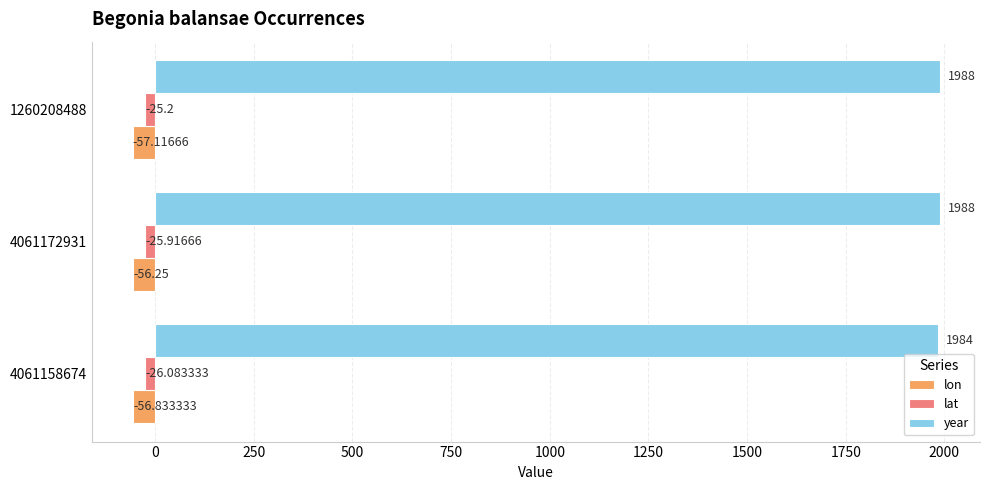

What is the difference between the year values at 4061172931 and 4061158674?

4.0